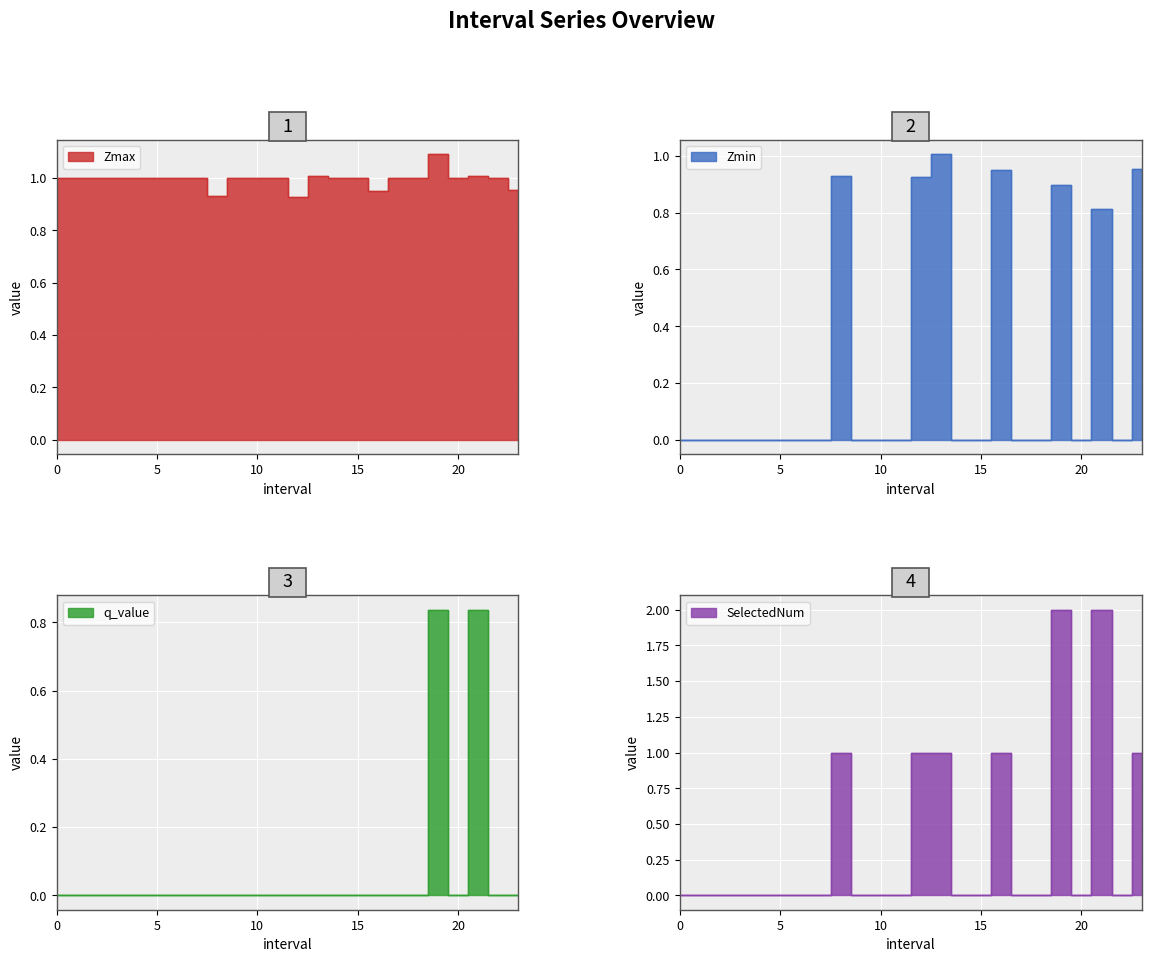

Which has a higher value, 18 or 5?

18